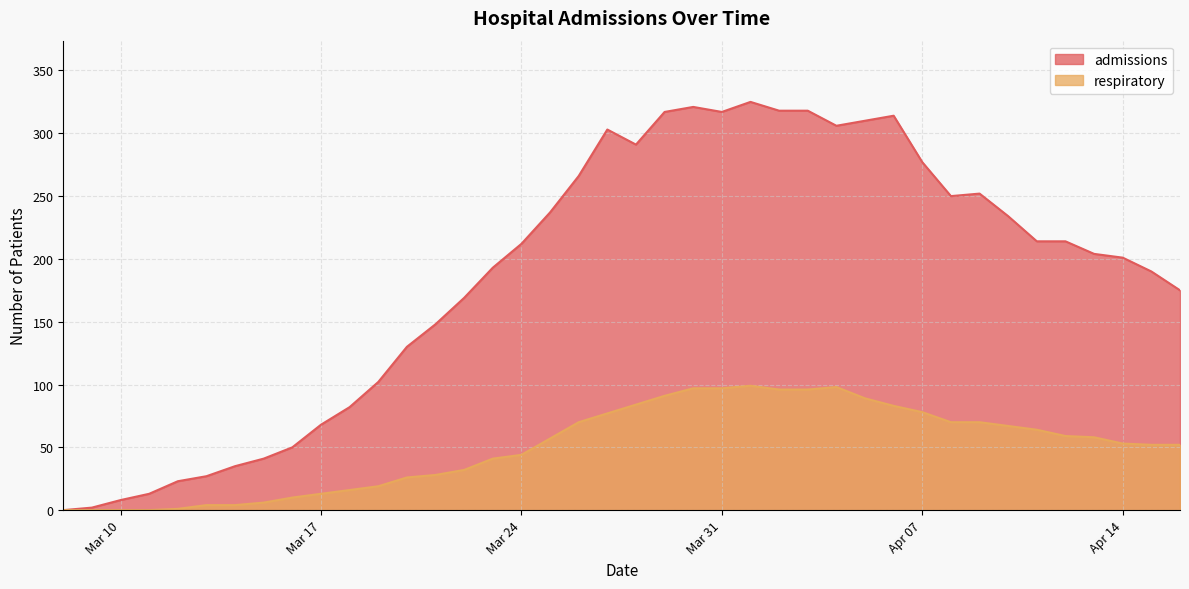

True or false: admissions and respiratory intersect in this chart.

False